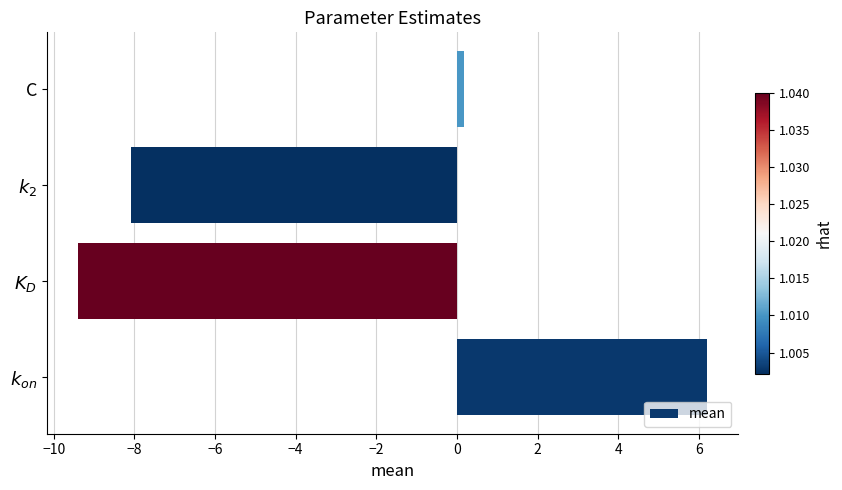

How many data points does each series have?

4